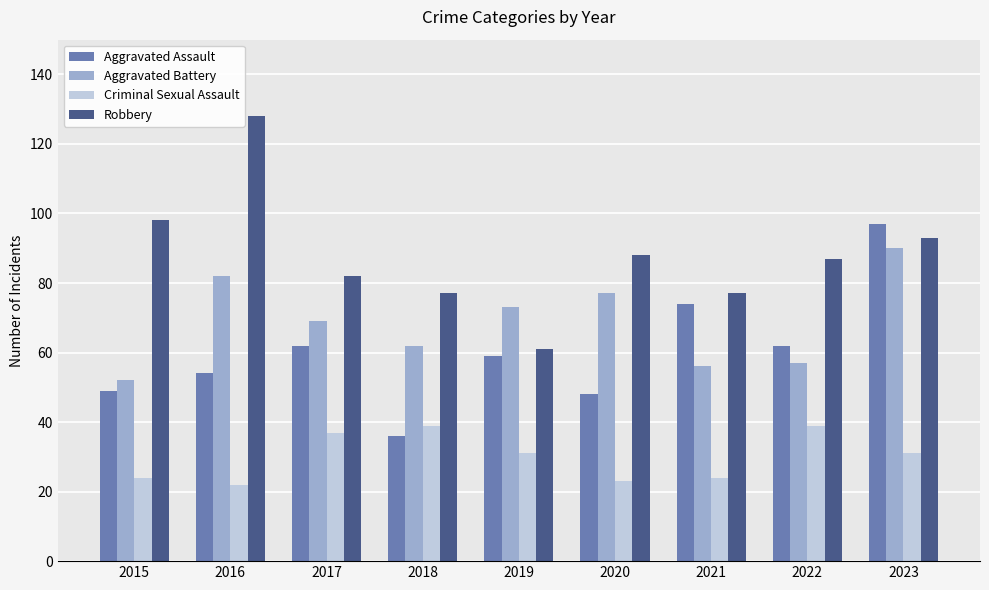

What is the difference between the maximum and minimum values in the Criminal Sexual Assault series?

17